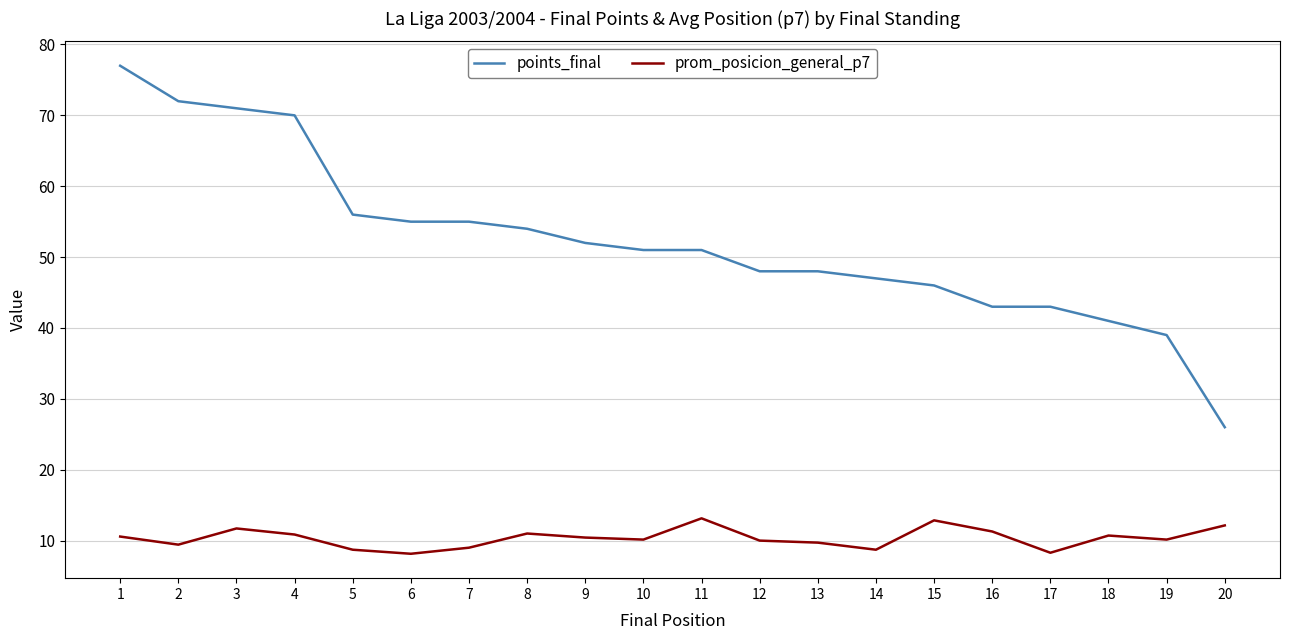

True or false: prom_posicion_general_p7 and points_final cross at least once.

False